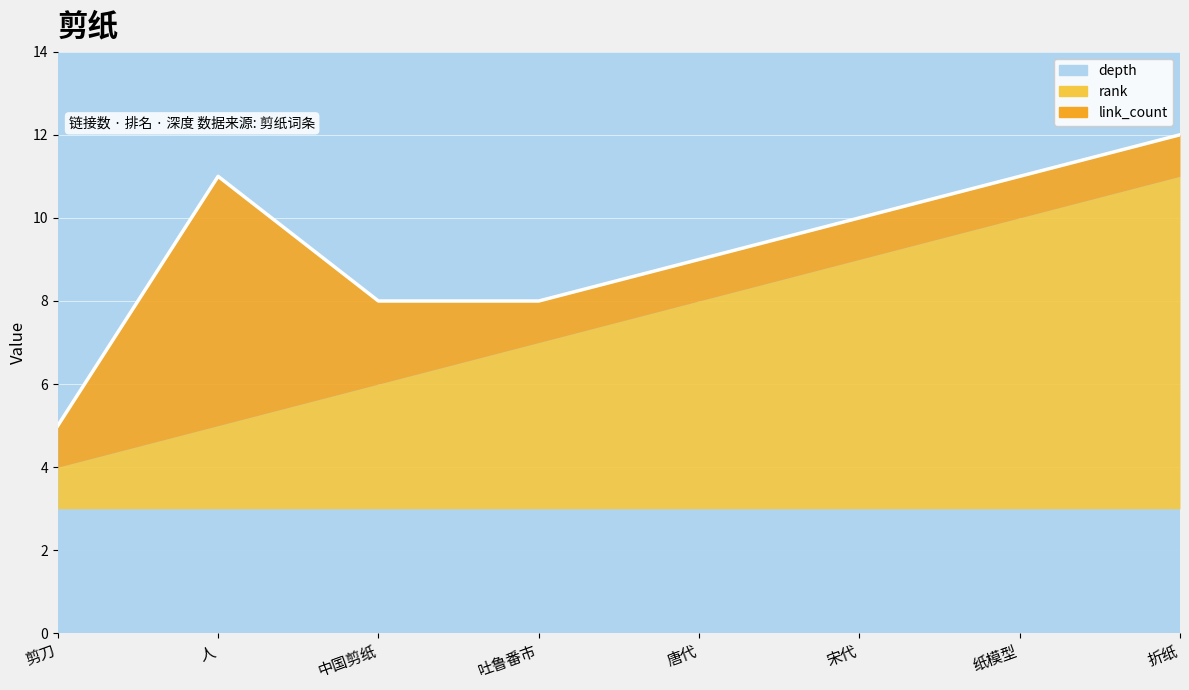

At which label is rank closest to 4?

吐鲁番市